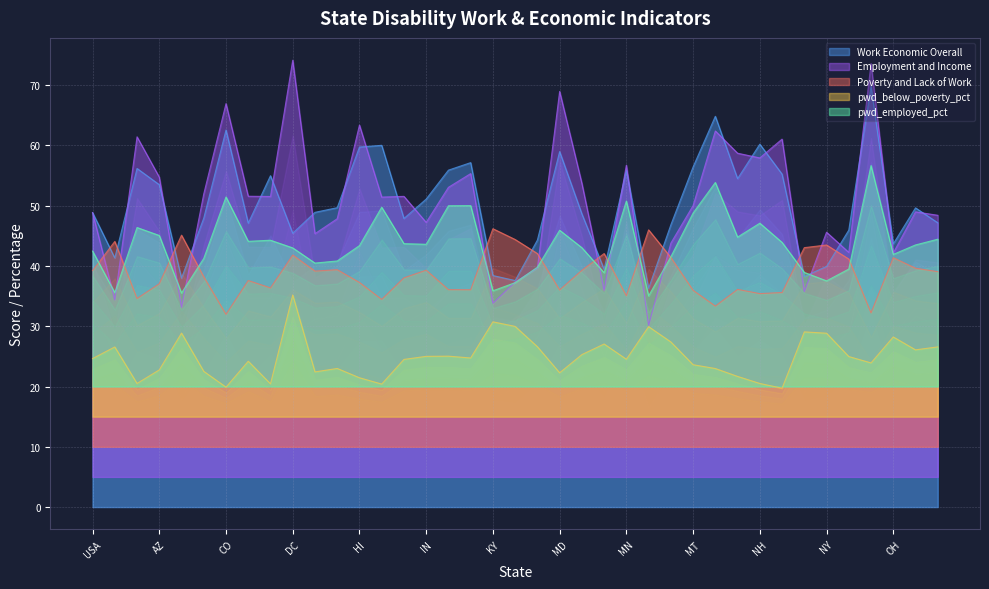

At which category does Poverty and Lack of Work reach its first local valley?

AK